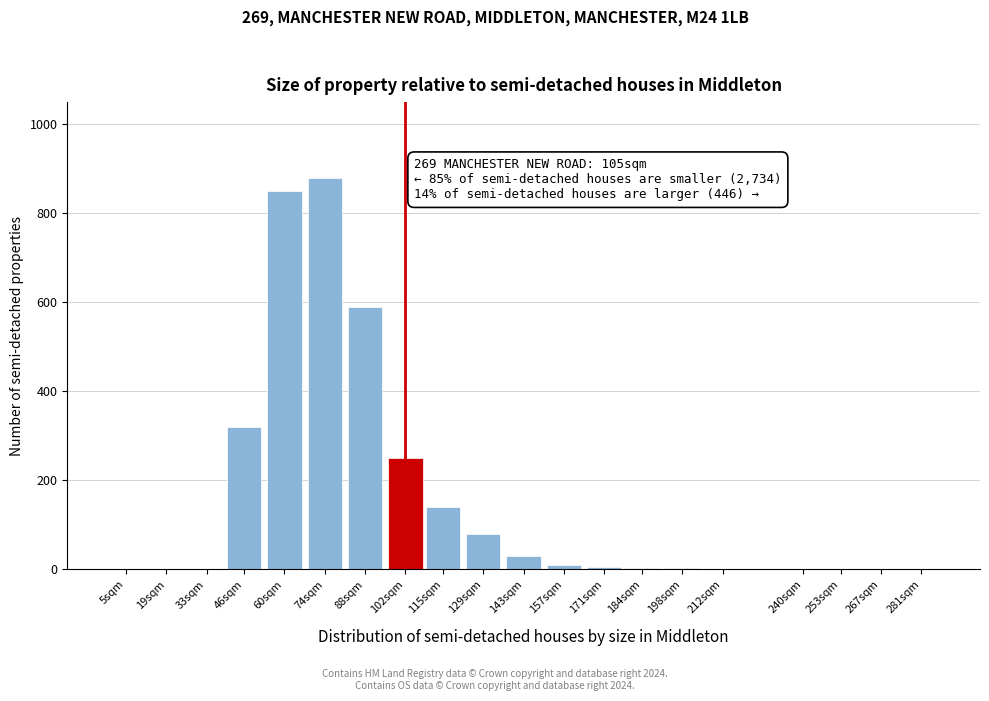

Which label corresponds to the largest value in the chart?

74sqm